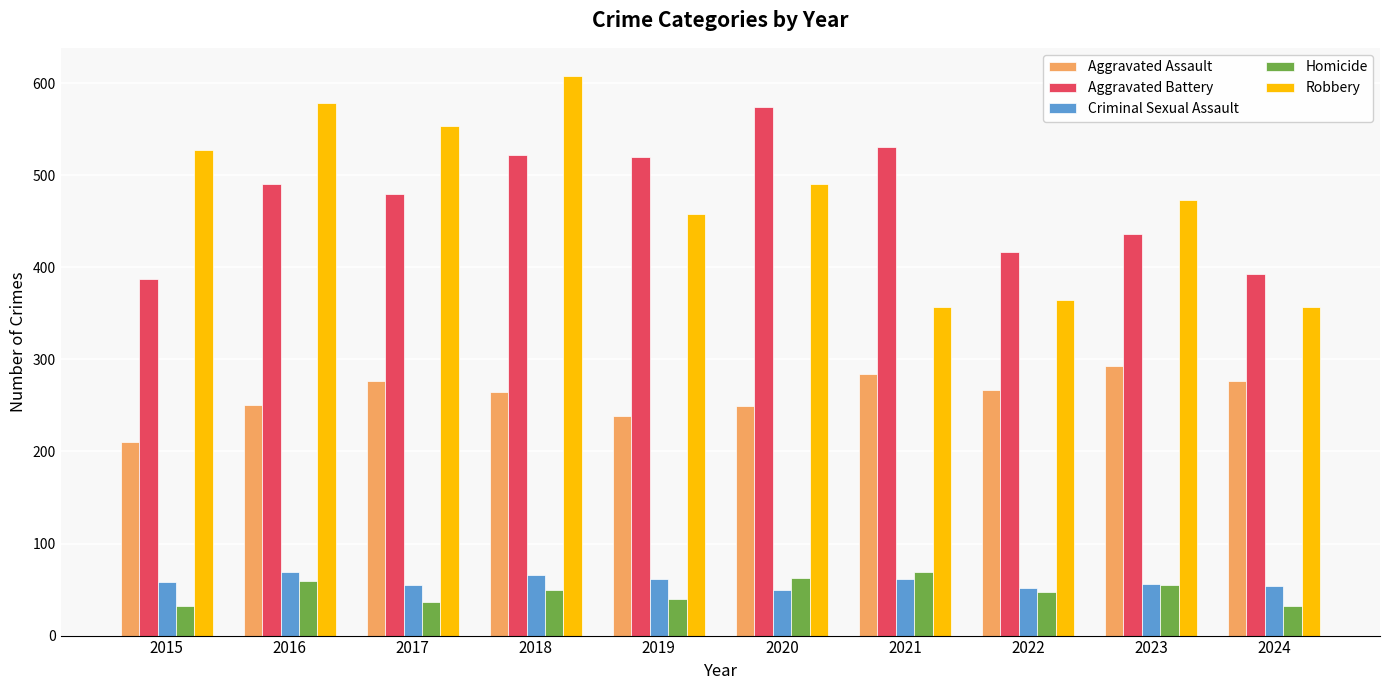

What is the difference between the maximum and minimum values in the Aggravated Battery series?

187